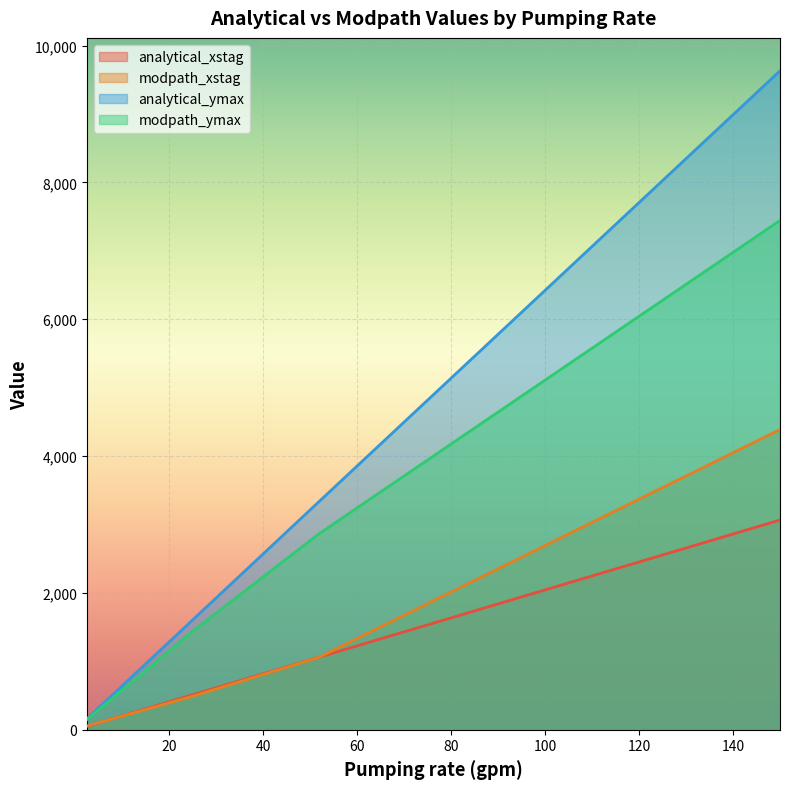

Reading left to right, extract all data points from this chart.

analytical_xstag: 51.1	510.9	1061.6	3065.3
modpath_xstag: 55.2	489.6	1059.9	4387.8
analytical_ymax: 160.5	1605.0	3335.0	9629.8
modpath_ymax: 148.4	1440.6	2864.4	7443.3